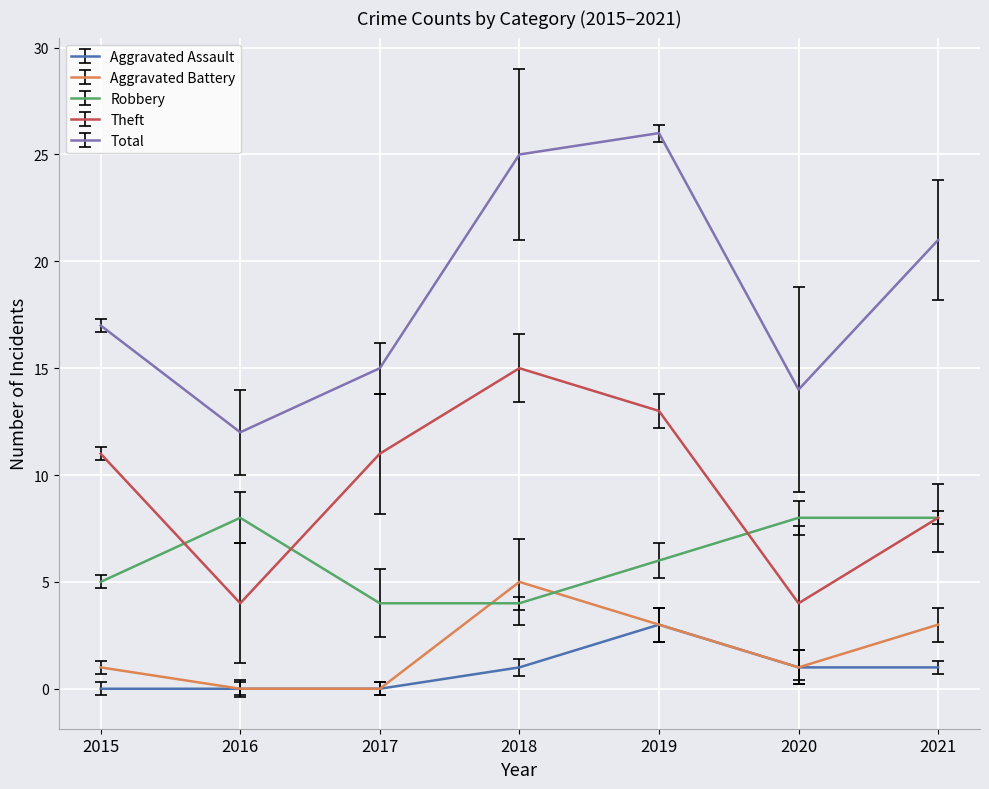

Rank the series by their maximum value, from highest to lowest.

Total, Theft, Robbery, Aggravated Battery, Aggravated Assault